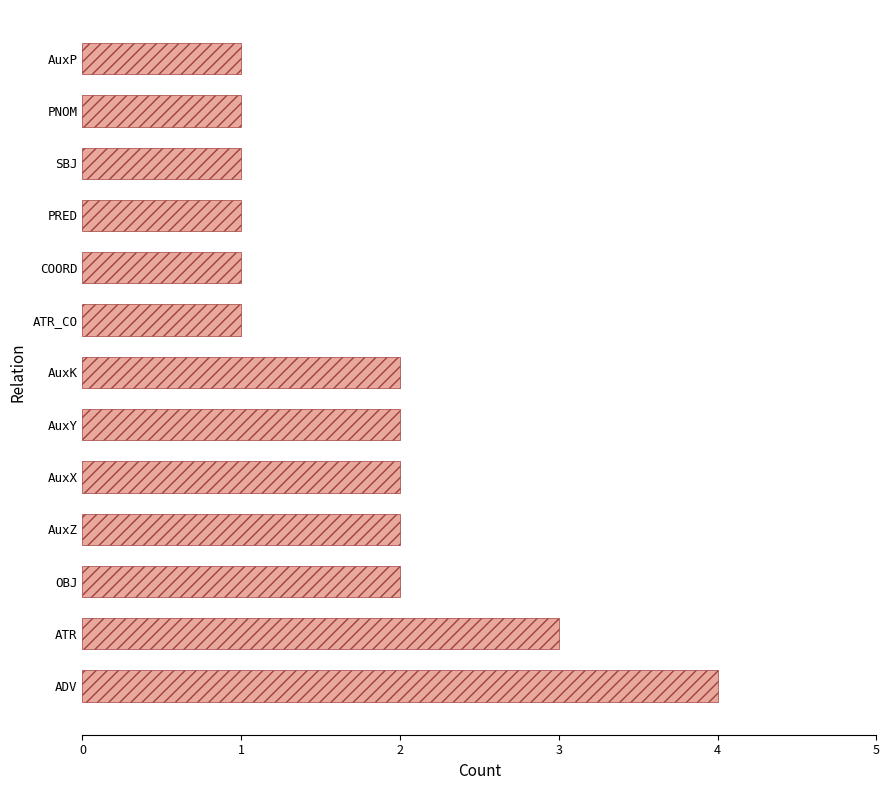

The chart shows a value of 2 at AuxZ. True or false?

True